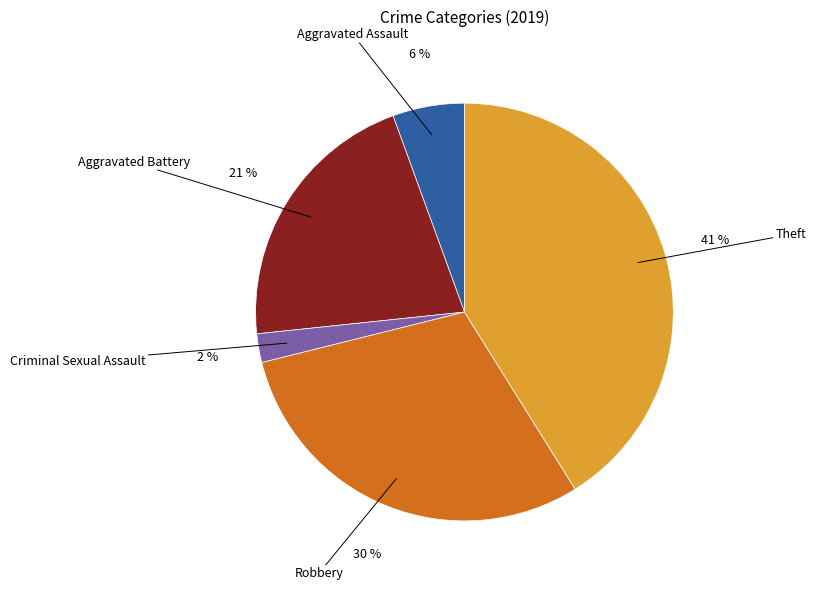

To the nearest percent, what is the average slice percentage?

20%